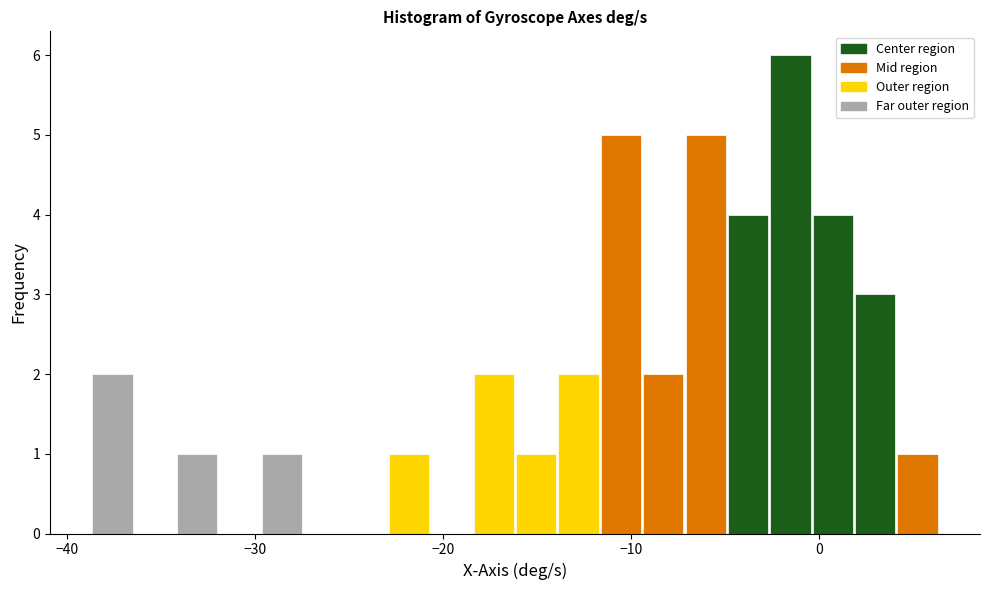

Around what value on the x-axis is the tallest bar? Give the approximate position of its centre, as read against the axis.

-2